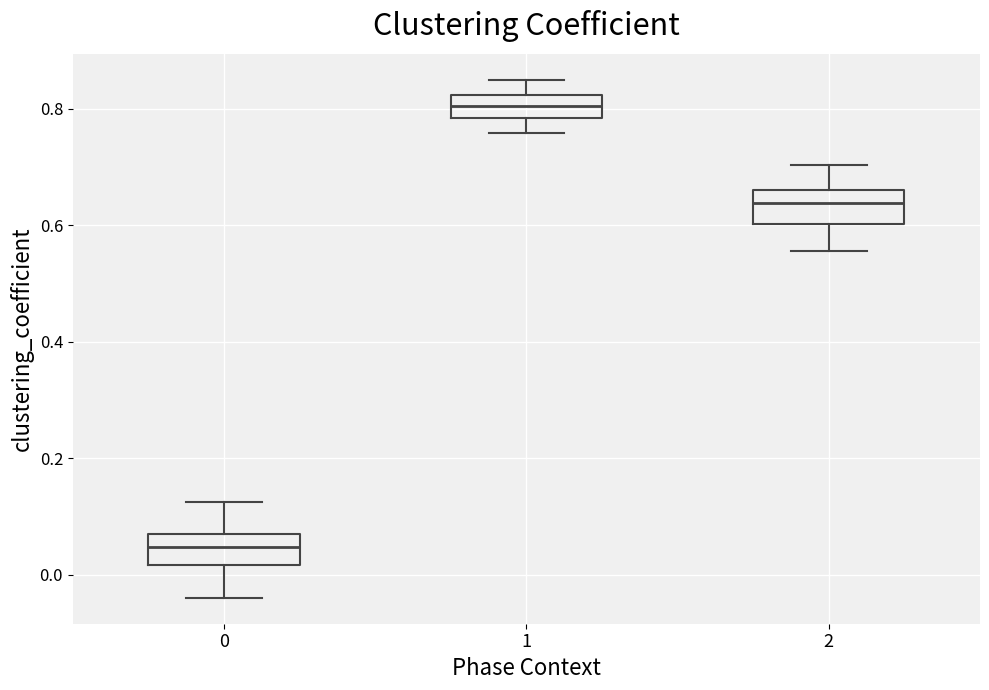

Reading left to right, read every box against the y-axis: the position of its median line, the range the box covers, and the ends of its whiskers. The values are not printed on the chart, so give them approximately, as read against the axis.

0: median 0.04, box 0.02 to 0.08, whiskers -0.04 to 0.12
1: median 0.80, box 0.78 to 0.82, whiskers 0.76 to 0.84
2: median 0.64, box 0.60 to 0.66, whiskers 0.56 to 0.70